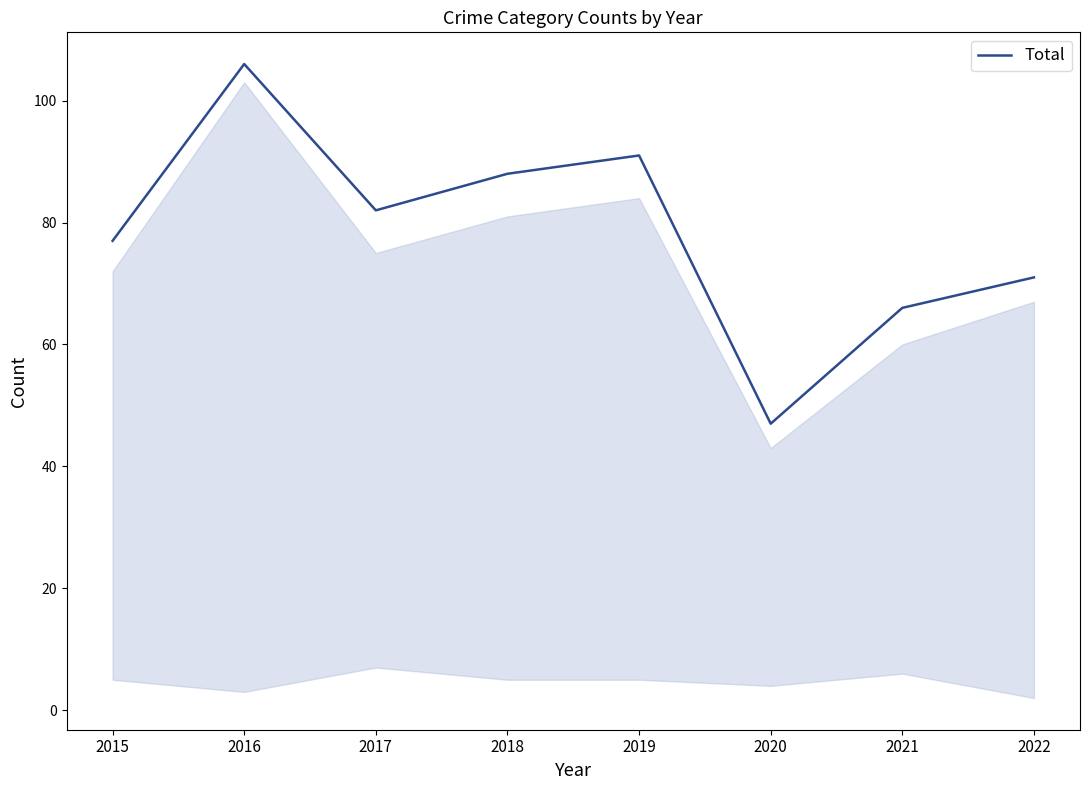

How many interior local peaks (higher than both neighbors) does the data have?

2